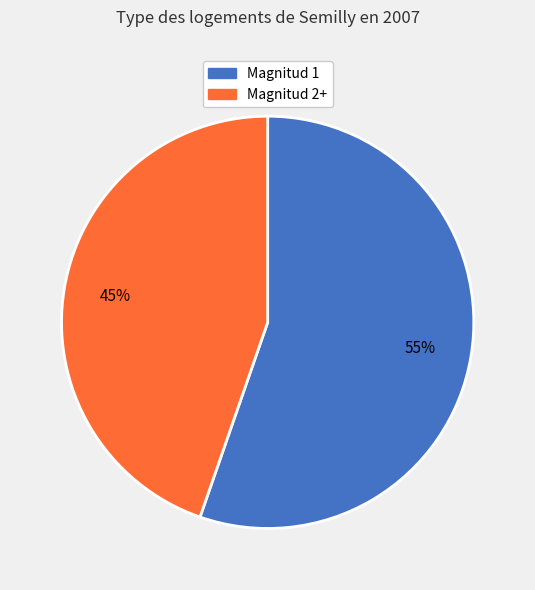

To the nearest percent, what is the average slice percentage?

50%